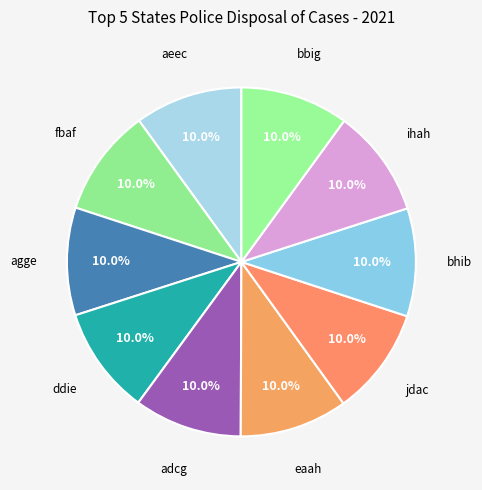

Does any single category account for the majority?

No